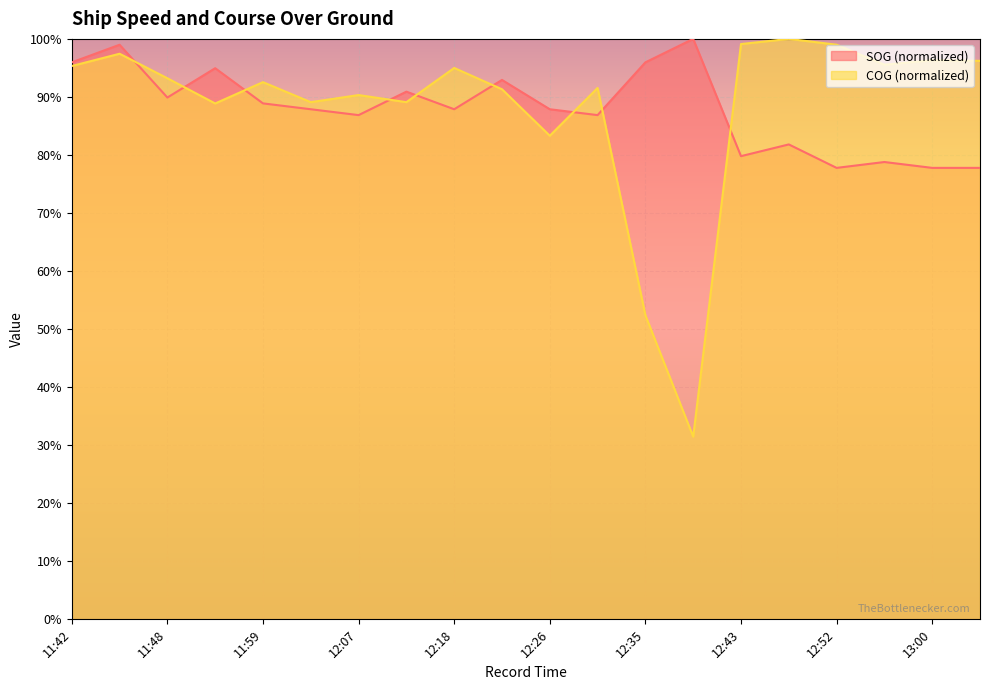

Where do SOG and COG first cross each other?

11:46 and 11:48